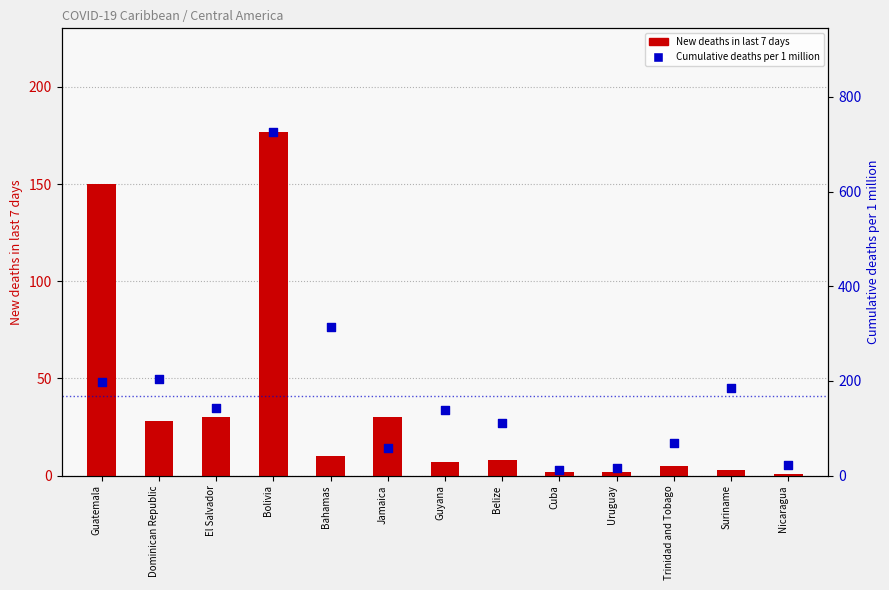

Which series reaches the maximum Y coordinate?

Cumulative deaths per 1 million